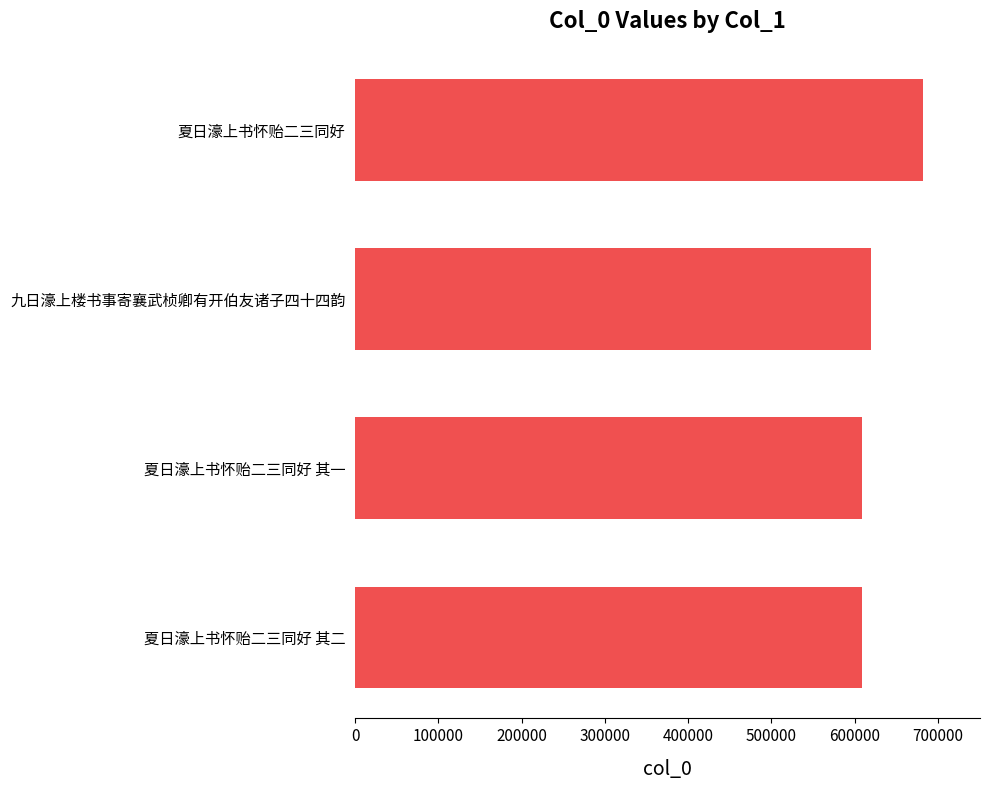

Read the value at 夏日濠上书怀贻二三同好 其二.

609062